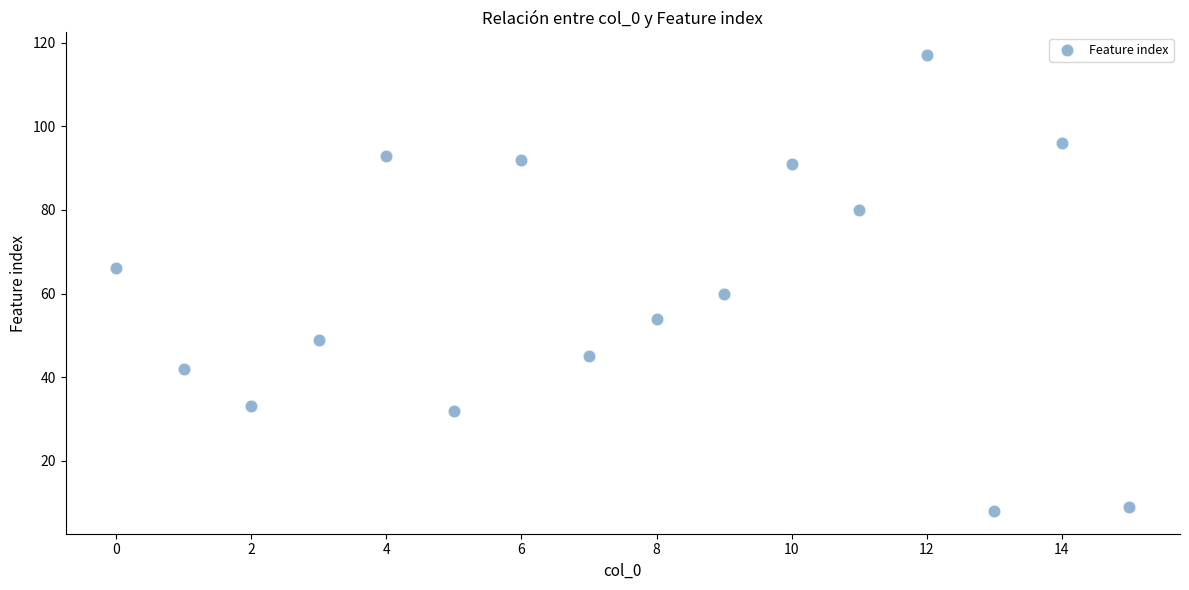

What Y value in the scatter plot is closest to 62?

60